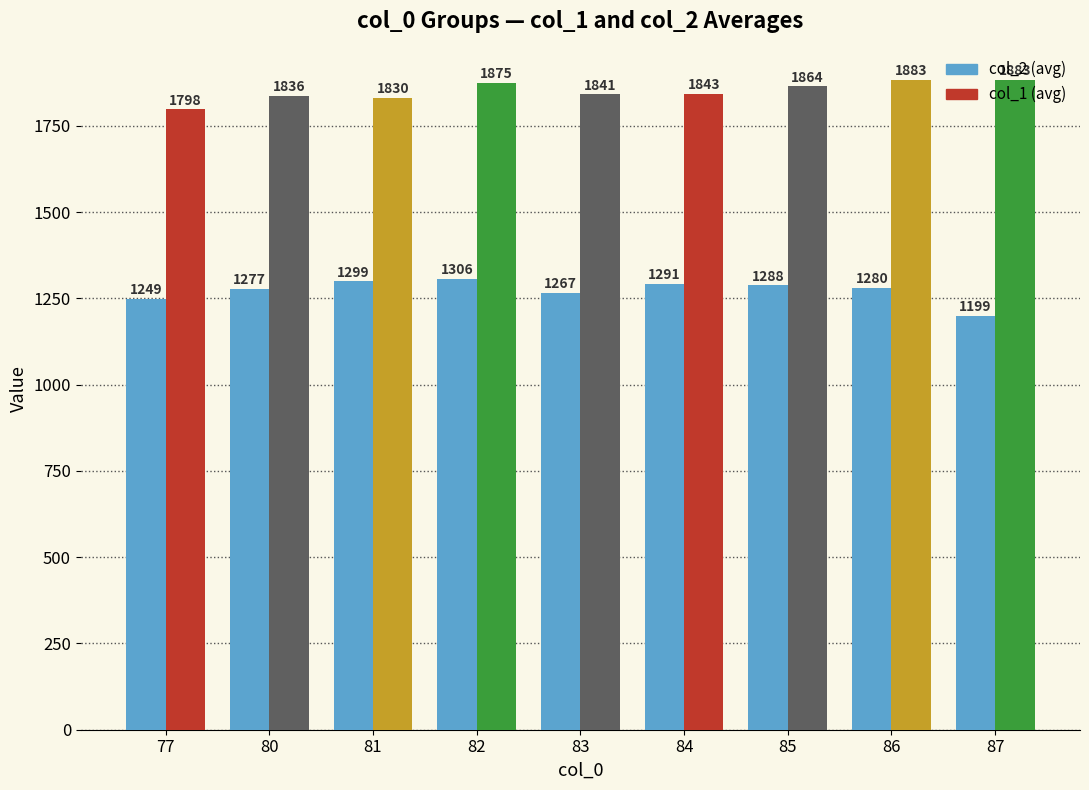

What is the greatest value displayed?

1883